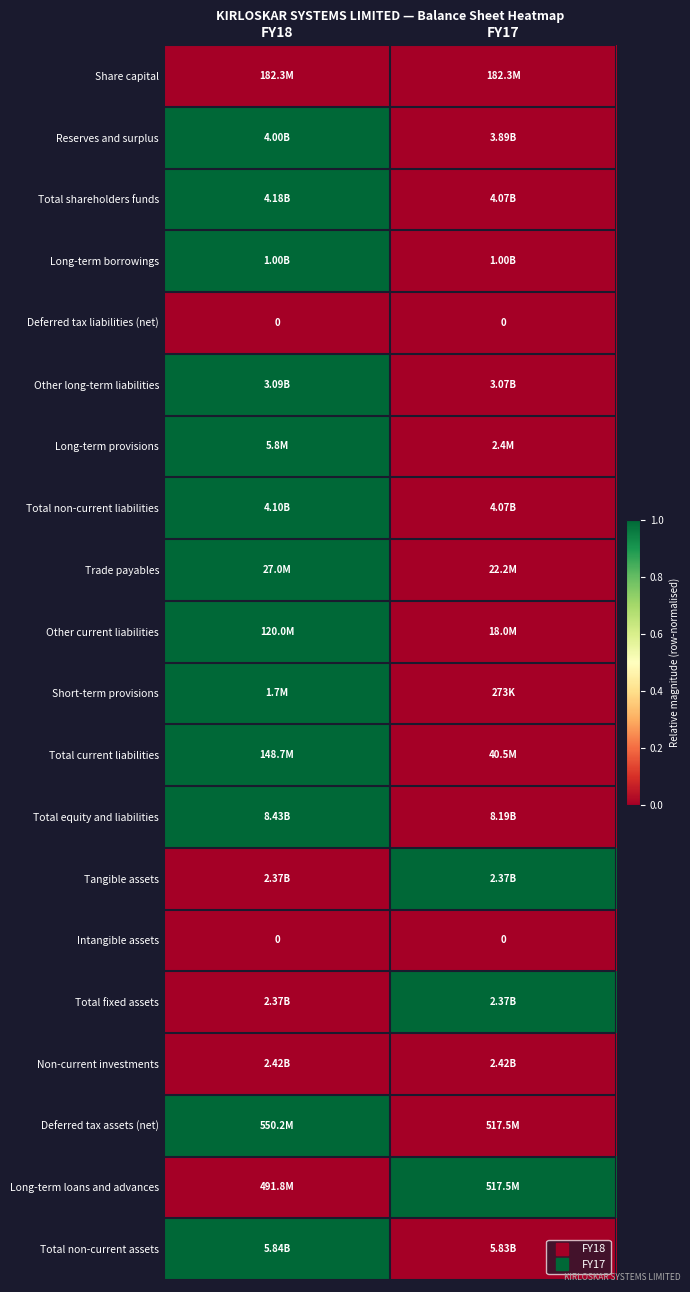

Which has a higher value, FY18 or FY17?

FY18